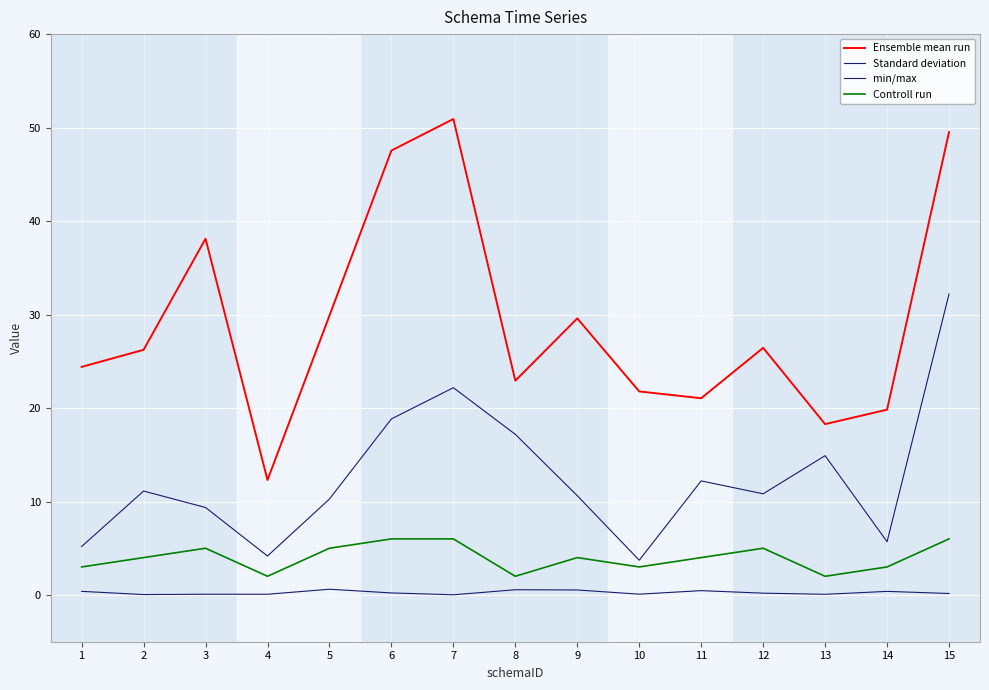

At 15, list the series in order from largest to smallest.

Ensemble mean run, Standard deviation, Controll run, min/max